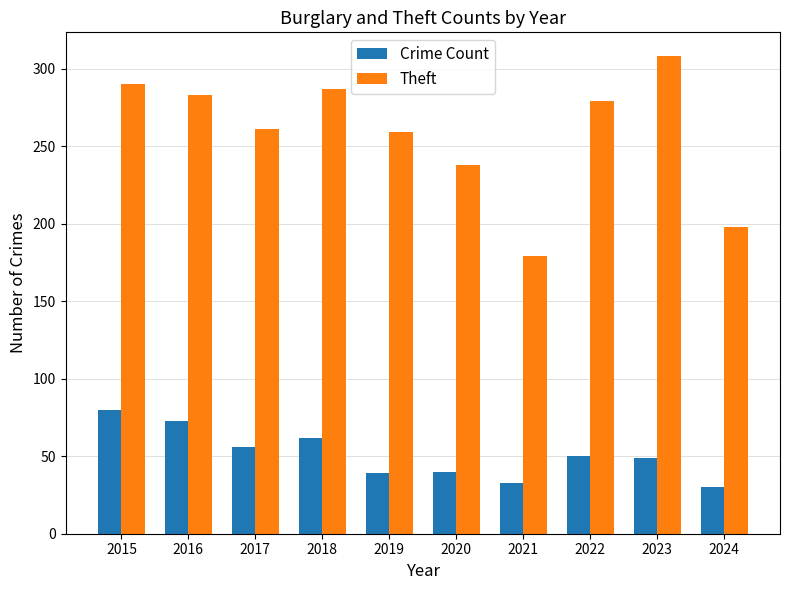

Which series changed the most between 2015 and 2017?

Theft